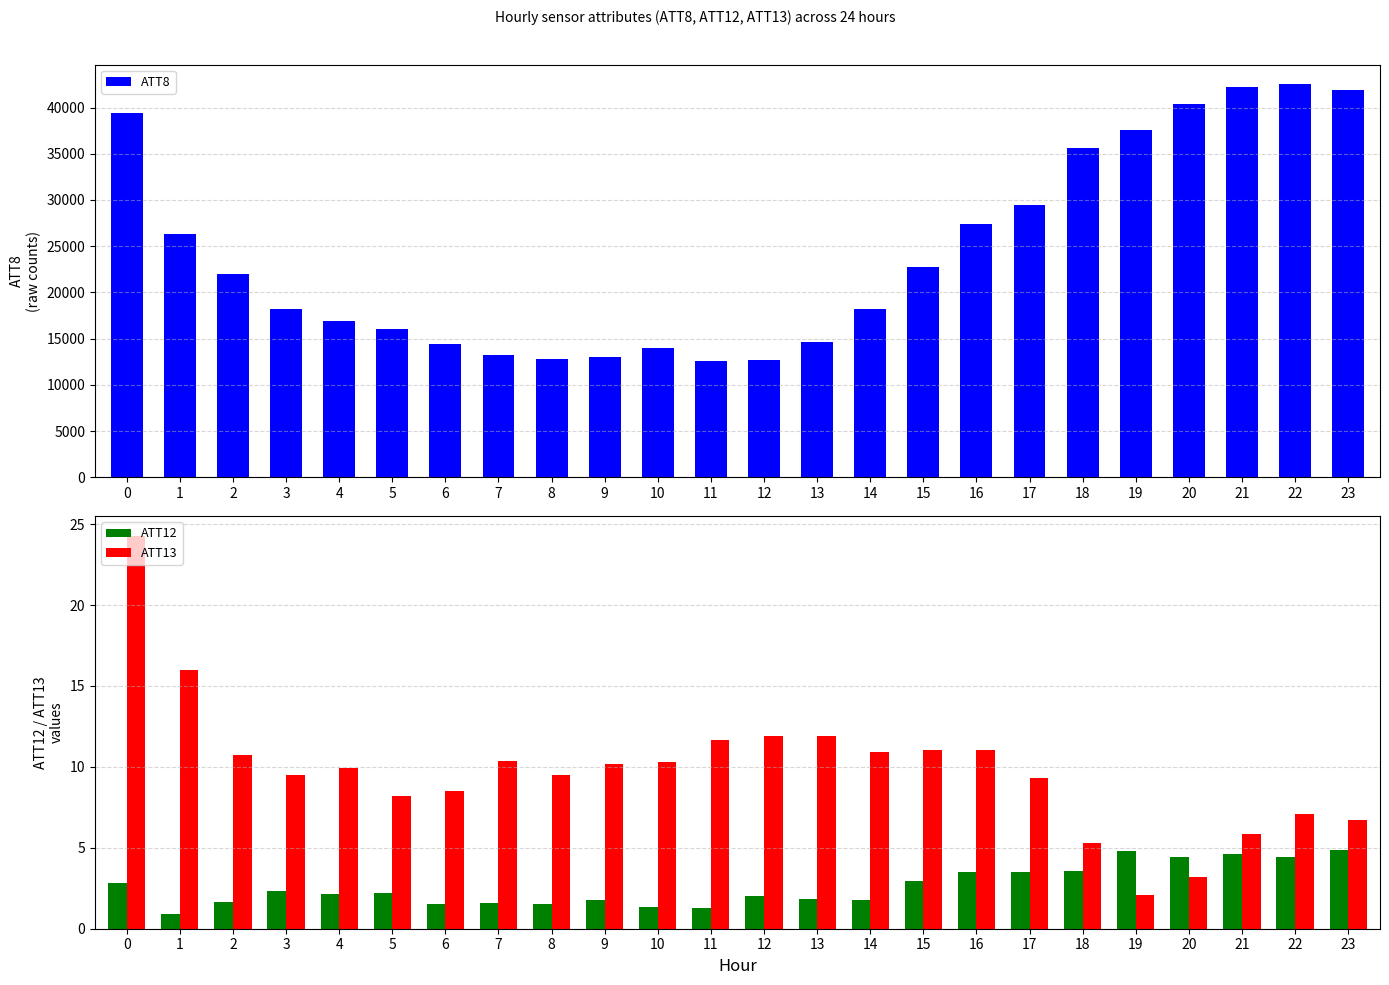

Rank the categories by ATT12 value from lowest to highest.

1, 11, 10, 6, 8, 7, 2, 9, 14, 13, 12, 4, 5, 3, 0, 15, 17, 16, 18, 22, 20, 21, 19, 23